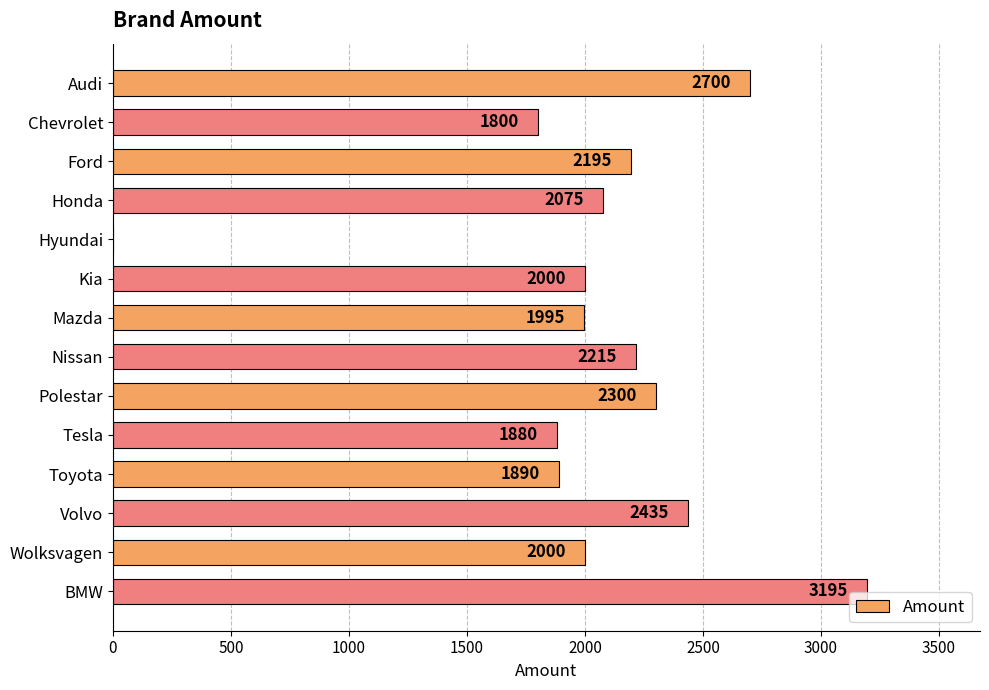

Reading bottom to top, list all the values displayed in this chart.

BMW=3195	Wolksvagen=2000	Volvo=2435	Toyota=1890	Tesla=1880	Polestar=2300	Nissan=2215	Mazda=1995	Kia=2000	Hyundai=0	Honda=2075	Ford=2195	Chevrolet=1800	Audi=2700